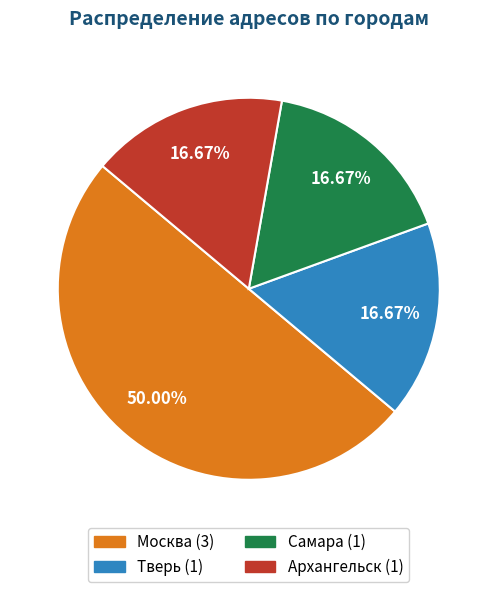

What percentage is the Самара slice, to the nearest percent?

17%